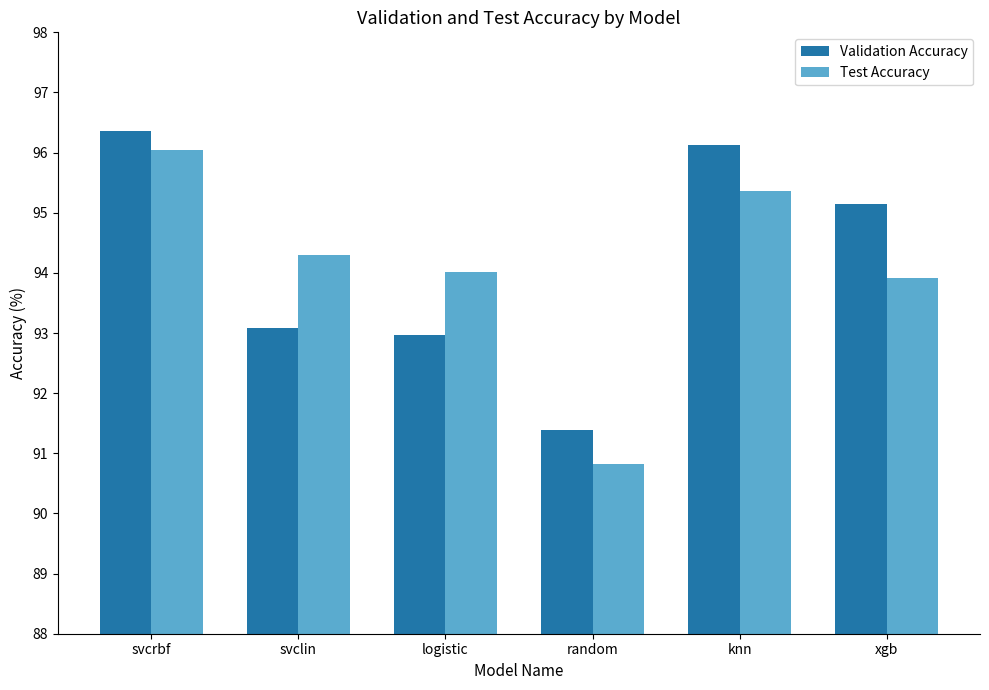

How many data points does each series have?

6